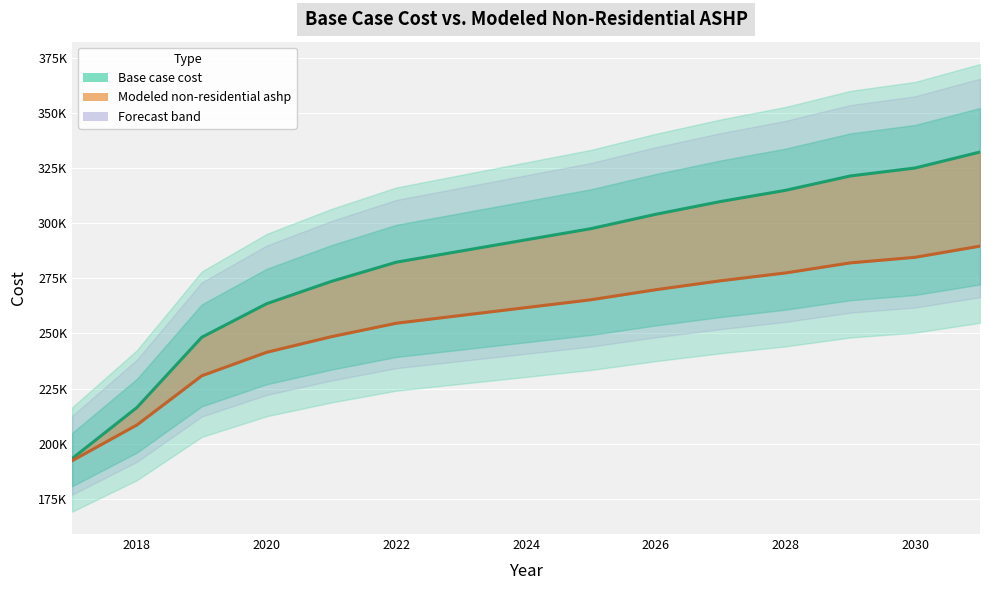

What is the difference between the highest and lowest values at 2022?

27662.8